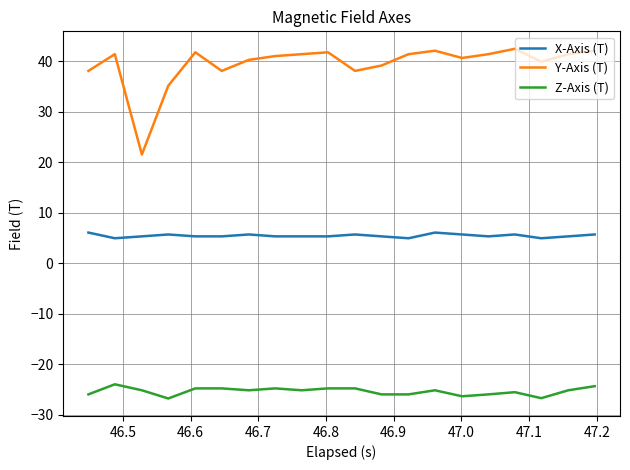

What is the highest value of the Z-Axis (T) series?

-24.0